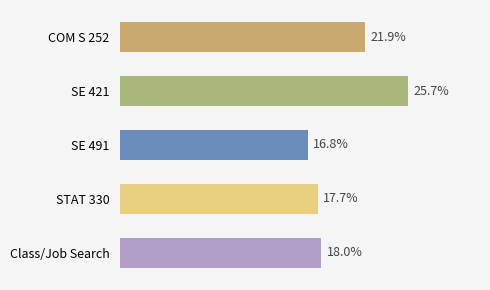

List the labels in order of value, largest first.

SE 421, COM S 252, Class/Job Search, STAT 330, SE 491